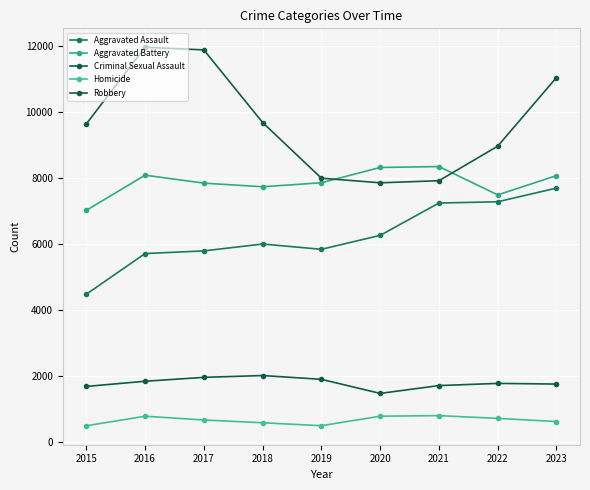

True or false: Aggravated Assault and Homicide cross at least once.

False